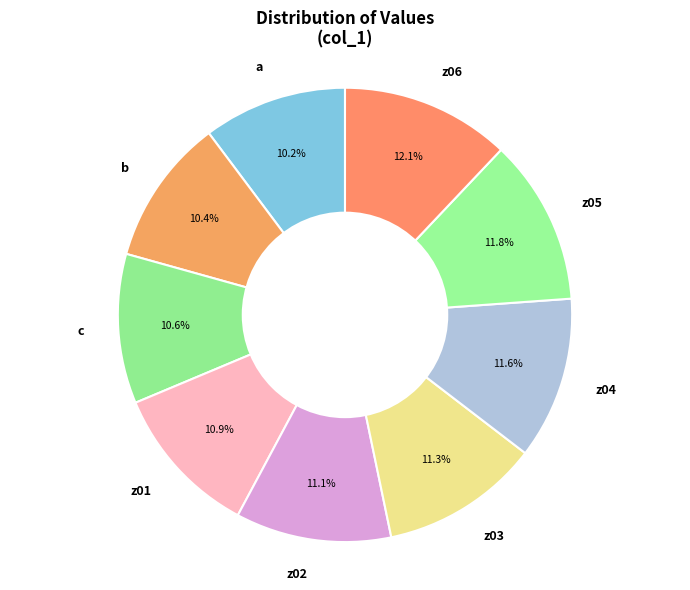

Does z05 account for over 50% of the chart?

No